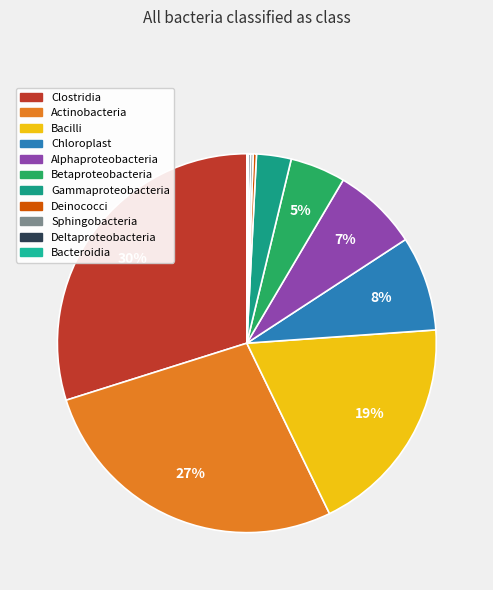

Rank the categories by value from lowest to highest.

Bacteroidia, Deltaproteobacteria, Sphingobacteria, Deinococci, Gammaproteobacteria, Betaproteobacteria, Alphaproteobacteria, Chloroplast, Bacilli, Actinobacteria, Clostridia